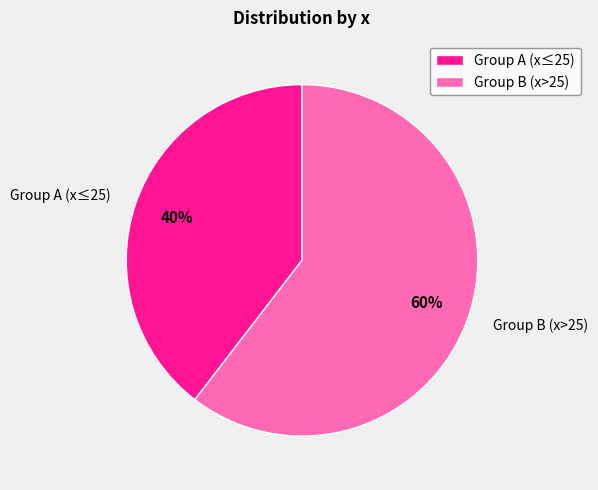

To the nearest percent, what percentage of the pie is Group B (x>25)?

60%